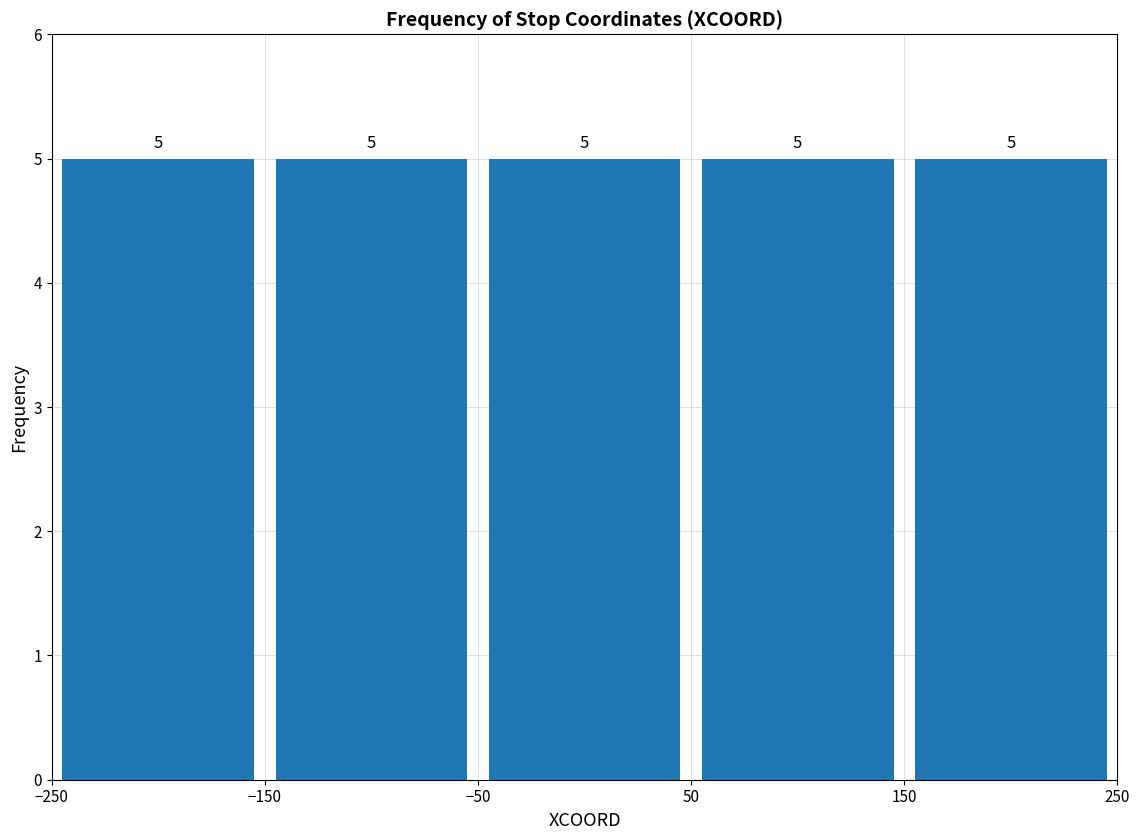

How tall is the bar that spans 150 to 250 on the x-axis?

5